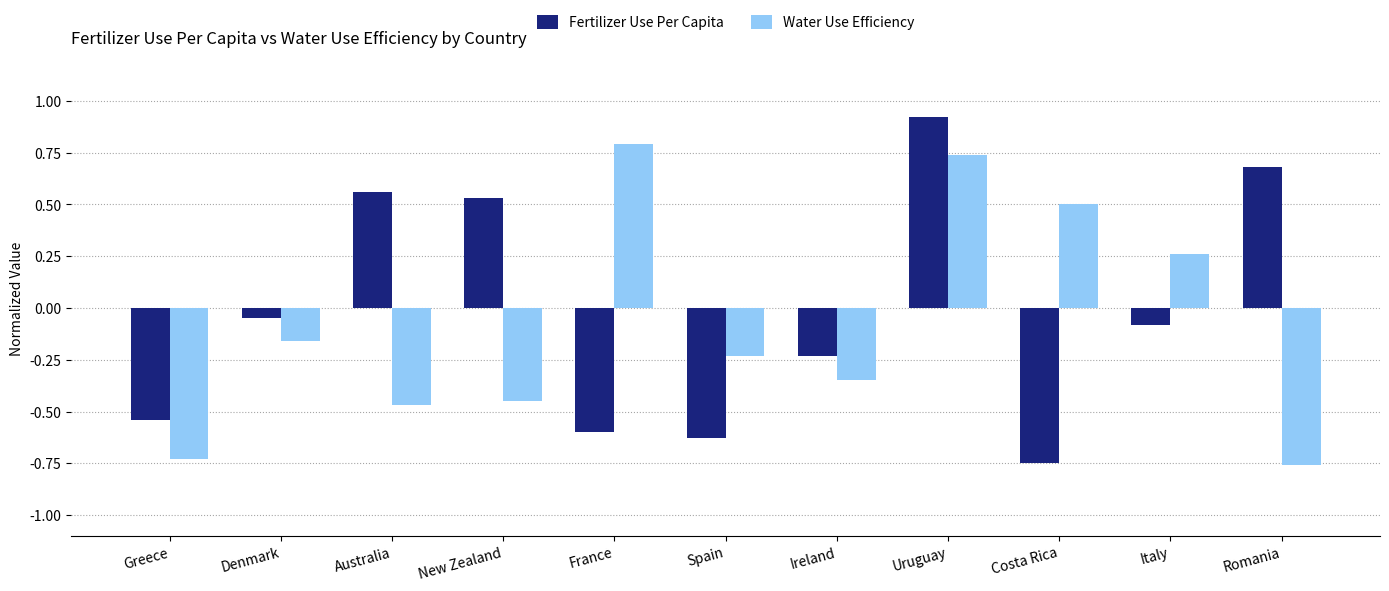

Which series has the largest range (max minus min)?

Fertilizer Use Per Capita